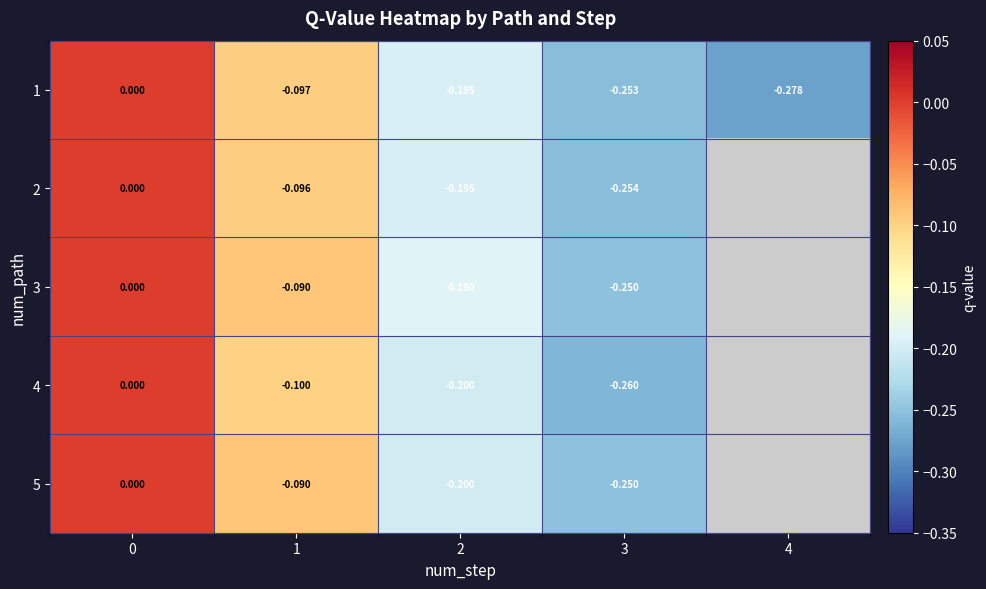

At which category does the chart reach its minimum across all series?

4